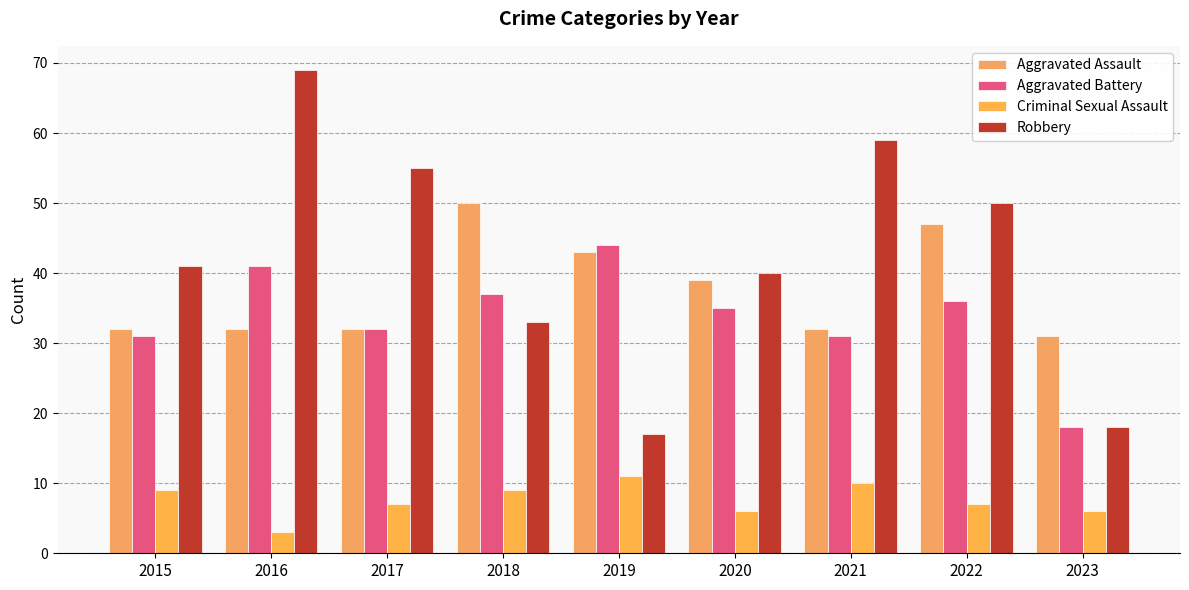

Where is Aggravated Assault nearest to the value 40?

2020